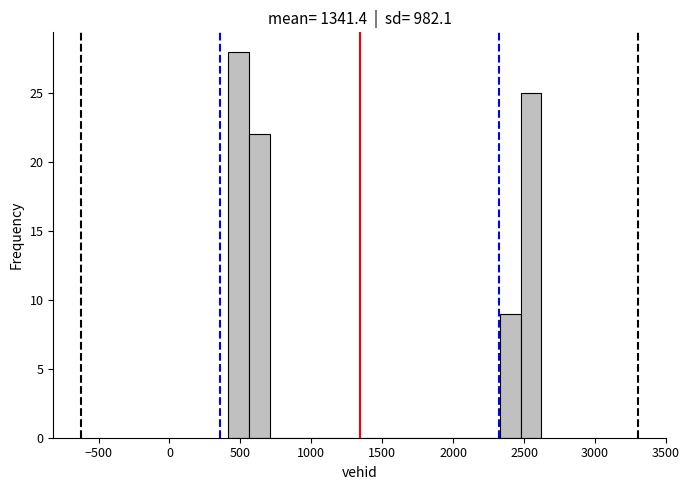

Around what value on the x-axis is the tallest bar? Give the approximate position of its centre, as read against the axis.

500